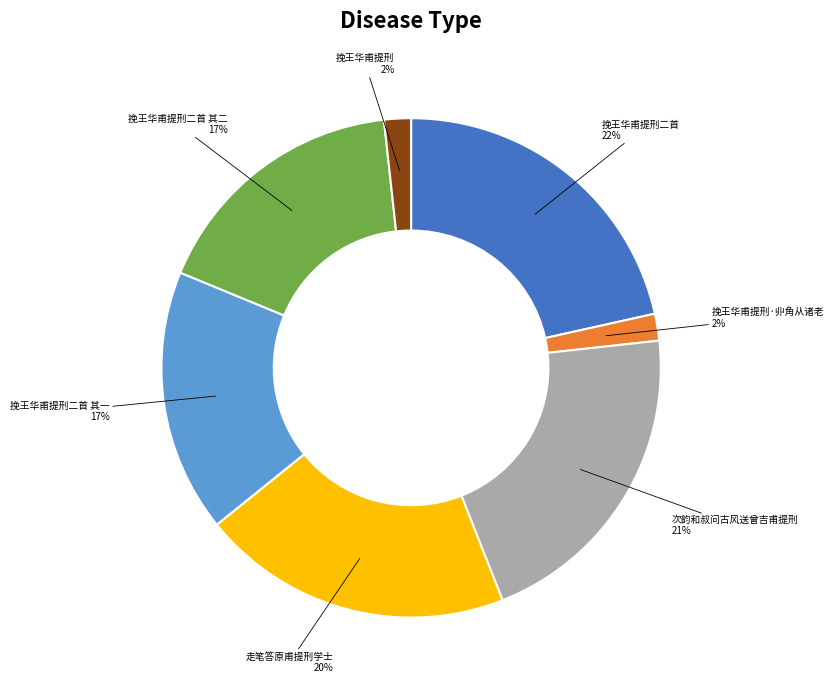

To the nearest percent, what is the average slice percentage?

14%